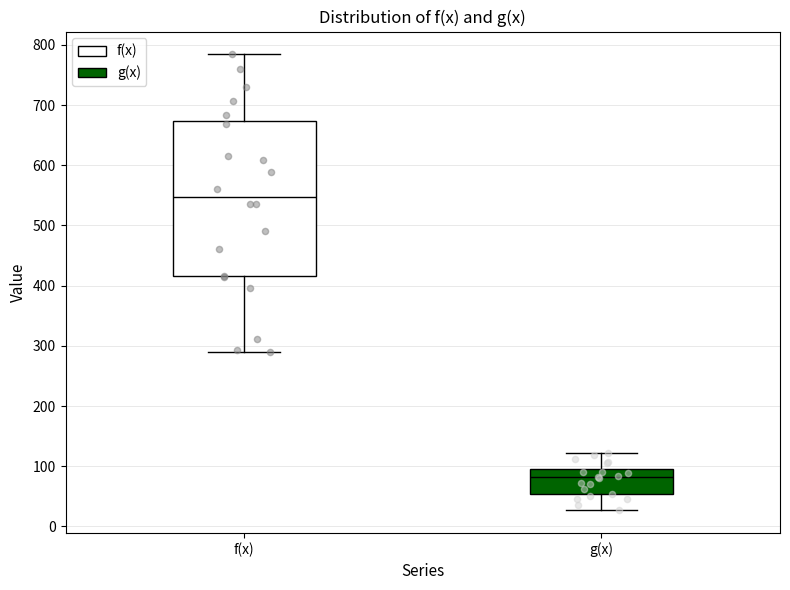

Reading left to right, read every box against the y-axis: the position of its median line, the range the box covers, and the ends of its whiskers. The values are not printed on the chart, so give them approximately, as read against the axis.

f(x): median 550, box 420 to 670, whiskers 290 to 780
g(x): median 80, box 50 to 90, whiskers 30 to 120